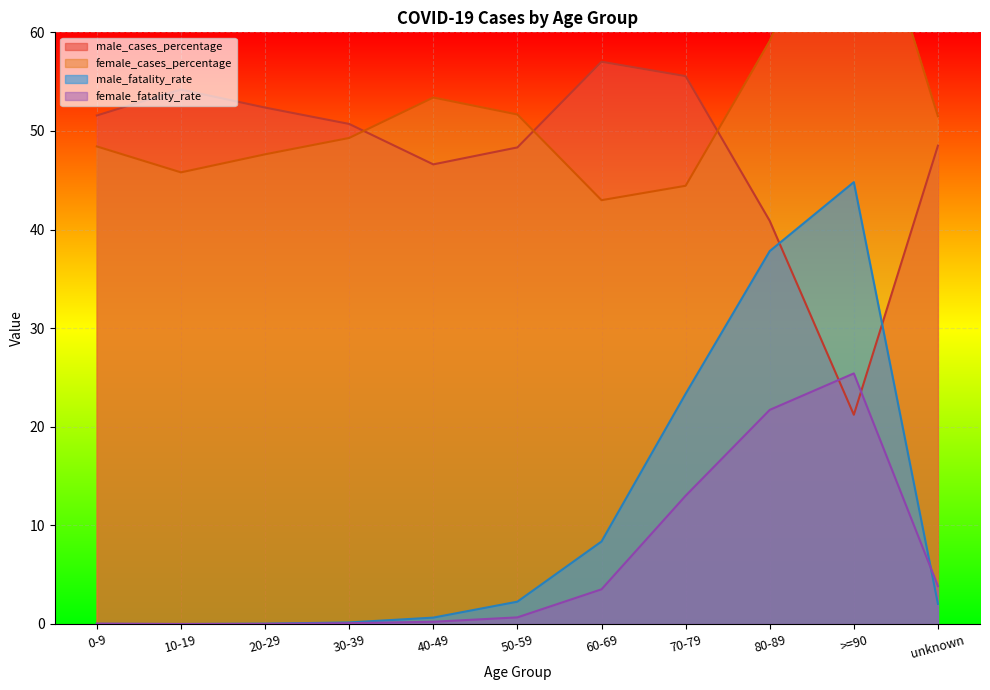

Between 0-9 and unknown, which series saw the biggest shift?

female_fatality_rate